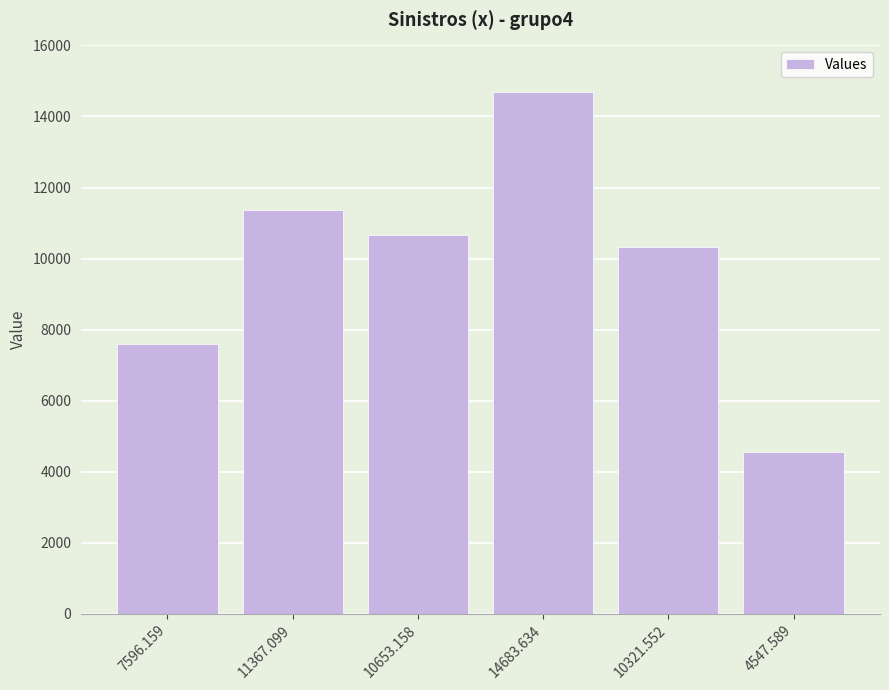

List the labels in order of value, smallest first.

4547.589, 7596.159, 10321.552, 10653.158, 11367.099, 14683.634